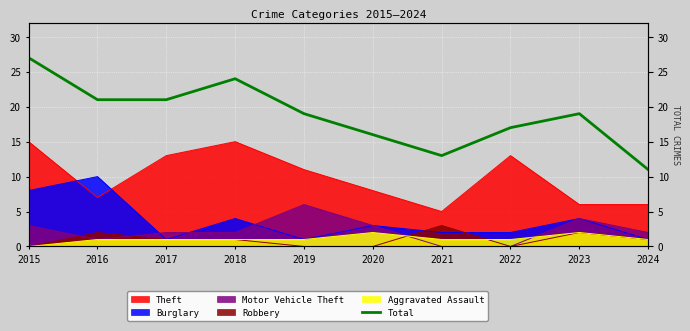

What is the difference between the second highest and second lowest values?

11